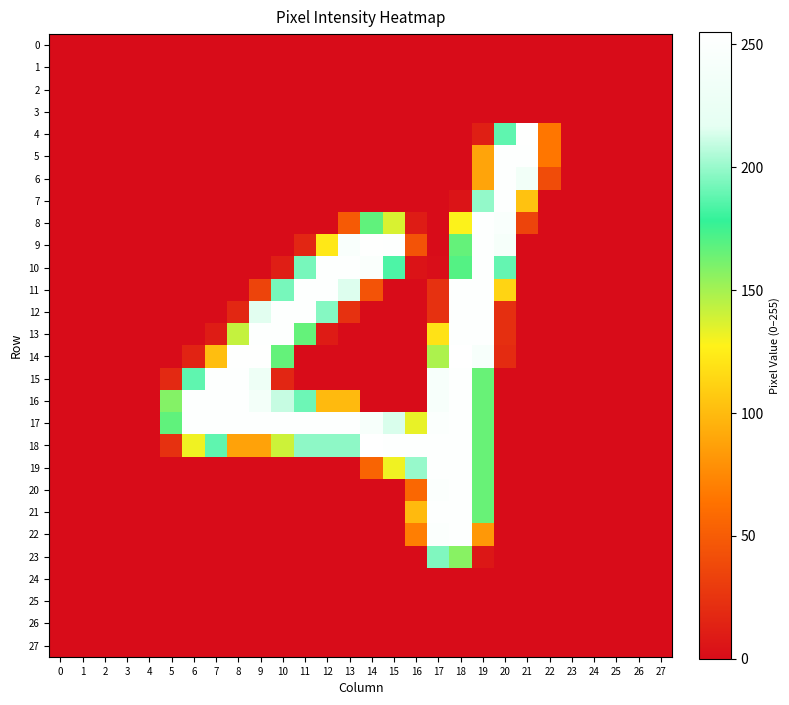

Reading left to right, extract all data points from this chart.

0: 0=0	1=0	2=0	3=0	4=0	5=0	6=0	7=0	8=0	9=0	10=0	11=0	12=0	13=0	14=0	15=0	16=0	17=0	18=0	19=0	20=0	21=0	22=0	23=0	24=0	25=0	26=0	27=0
1: 0=0	1=0	2=0	3=0	4=0	5=0	6=0	7=0	8=0	9=0	10=0	11=0	12=0	13=0	14=0	15=0	16=0	17=0	18=0	19=0	20=0	21=0	22=0	23=0	24=0	25=0	26=0	27=0
2: 0=0	1=0	2=0	3=0	4=0	5=0	6=0	7=0	8=0	9=0	10=0	11=0	12=0	13=0	14=0	15=0	16=0	17=0	18=0	19=0	20=0	21=0	22=0	23=0	24=0	25=0	26=0	27=0
3: 0=0	1=0	2=0	3=0	4=0	5=0	6=0	7=0	8=0	9=0	10=0	11=0	12=0	13=0	14=0	15=0	16=0	17=0	18=0	19=0	20=0	21=0	22=0	23=0	24=0	25=0	26=0	27=0
4: 0=0	1=0	2=0	3=0	4=0	5=0	6=0	7=0	8=0	9=0	10=0	11=0	12=0	13=0	14=0	15=0	16=0	17=0	18=0	19=12	20=188	21=254	22=66	23=0	24=0	25=0	26=0	27=0
5: 0=0	1=0	2=0	3=0	4=0	5=0	6=0	7=0	8=0	9=0	10=0	11=0	12=0	13=0	14=0	15=0	16=0	17=0	18=0	19=89	20=253	21=253	22=66	23=0	24=0	25=0	26=0	27=0
6: 0=0	1=0	2=0	3=0	4=0	5=0	6=0	7=0	8=0	9=0	10=0	11=0	12=0	13=0	14=0	15=0	16=0	17=0	18=0	19=89	20=253	21=236	22=40	23=0	24=0	25=0	26=0	27=0
7: 0=0	1=0	2=0	3=0	4=0	5=0	6=0	7=0	8=0	9=0	10=0	11=0	12=0	13=0	14=0	15=0	16=0	17=0	18=5	19=199	20=253	21=104	22=0	23=0	24=0	25=0	26=0	27=0
8: 0=0	1=0	2=0	3=0	4=0	5=0	6=0	7=0	8=0	9=0	10=0	11=0	12=0	13=49	14=167	15=137	16=10	17=0	18=128	19=253	20=246	21=35	22=0	23=0	24=0	25=0	26=0	27=0
9: 0=0	1=0	2=0	3=0	4=0	5=0	6=0	7=0	8=0	9=0	10=0	11=16	12=123	13=247	14=254	15=253	16=44	17=0	18=166	19=253	20=242	21=0	22=0	23=0	24=0	25=0	26=0	27=0
10: 0=0	1=0	2=0	3=0	4=0	5=0	6=0	7=0	8=0	9=0	10=11	11=193	12=253	13=253	14=248	15=184	16=4	17=1	18=170	19=253	20=189	21=0	22=0	23=0	24=0	25=0	26=0	27=0
11: 0=0	1=0	2=0	3=0	4=0	5=0	6=0	7=0	8=0	9=35	10=193	11=253	12=253	13=215	14=44	15=0	16=0	17=23	18=253	19=253	20=113	21=0	22=0	23=0	24=0	25=0	26=0	27=0
12: 0=0	1=0	2=0	3=0	4=0	5=0	6=0	7=0	8=17	9=216	10=253	11=253	12=196	13=23	14=0	15=0	16=0	17=23	18=253	19=253	20=22	21=0	22=0	23=0	24=0	25=0	26=0	27=0
13: 0=0	1=0	2=0	3=0	4=0	5=0	6=0	7=10	8=142	9=253	10=253	11=166	12=9	13=0	14=0	15=0	16=0	17=120	18=253	19=253	20=22	21=0	22=0	23=0	24=0	25=0	26=0	27=0
14: 0=0	1=0	2=0	3=0	4=0	5=0	6=14	7=102	8=254	9=254	10=166	11=0	12=0	13=0	14=0	15=0	16=0	17=148	18=255	19=243	20=19	21=0	22=0	23=0	24=0	25=0	26=0	27=0
15: 0=0	1=0	2=0	3=0	4=0	5=18	6=188	7=253	8=253	9=230	10=16	11=0	12=0	13=0	14=0	15=0	16=0	17=243	18=253	19=165	20=0	21=0	22=0	23=0	24=0	25=0	26=0	27=0
16: 0=0	1=0	2=0	3=0	4=0	5=158	6=253	7=253	8=253	9=238	10=210	11=191	12=100	13=100	14=0	15=0	16=0	17=243	18=253	19=165	20=0	21=0	22=0	23=0	24=0	25=0	26=0	27=0
17: 0=0	1=0	2=0	3=0	4=0	5=167	6=253	7=253	8=253	9=253	10=253	11=253	12=253	13=253	14=244	15=214	16=133	17=249	18=253	19=165	20=0	21=0	22=0	23=0	24=0	25=0	26=0	27=0
18: 0=0	1=0	2=0	3=0	4=0	5=23	6=131	7=188	8=88	9=88	10=140	11=198	12=198	13=198	14=255	15=253	16=253	17=253	18=253	19=165	20=0	21=0	22=0	23=0	24=0	25=0	26=0	27=0
19: 0=0	1=0	2=0	3=0	4=0	5=0	6=0	7=0	8=0	9=0	10=0	11=0	12=0	13=0	14=55	15=131	16=200	17=253	18=253	19=165	20=0	21=0	22=0	23=0	24=0	25=0	26=0	27=0
20: 0=0	1=0	2=0	3=0	4=0	5=0	6=0	7=0	8=0	9=0	10=0	11=0	12=0	13=0	14=0	15=0	16=57	17=249	18=253	19=165	20=0	21=0	22=0	23=0	24=0	25=0	26=0	27=0
21: 0=0	1=0	2=0	3=0	4=0	5=0	6=0	7=0	8=0	9=0	10=0	11=0	12=0	13=0	14=0	15=0	16=100	17=253	18=253	19=165	20=0	21=0	22=0	23=0	24=0	25=0	26=0	27=0
22: 0=0	1=0	2=0	3=0	4=0	5=0	6=0	7=0	8=0	9=0	10=0	11=0	12=0	13=0	14=0	15=0	16=70	17=250	18=253	19=83	20=0	21=0	22=0	23=0	24=0	25=0	26=0	27=0
23: 0=0	1=0	2=0	3=0	4=0	5=0	6=0	7=0	8=0	9=0	10=0	11=0	12=0	13=0	14=0	15=0	16=0	17=195	18=157	19=7	20=0	21=0	22=0	23=0	24=0	25=0	26=0	27=0
24: 0=0	1=0	2=0	3=0	4=0	5=0	6=0	7=0	8=0	9=0	10=0	11=0	12=0	13=0	14=0	15=0	16=0	17=0	18=0	19=0	20=0	21=0	22=0	23=0	24=0	25=0	26=0	27=0
25: 0=0	1=0	2=0	3=0	4=0	5=0	6=0	7=0	8=0	9=0	10=0	11=0	12=0	13=0	14=0	15=0	16=0	17=0	18=0	19=0	20=0	21=0	22=0	23=0	24=0	25=0	26=0	27=0
26: 0=0	1=0	2=0	3=0	4=0	5=0	6=0	7=0	8=0	9=0	10=0	11=0	12=0	13=0	14=0	15=0	16=0	17=0	18=0	19=0	20=0	21=0	22=0	23=0	24=0	25=0	26=0	27=0
27: 0=0	1=0	2=0	3=0	4=0	5=0	6=0	7=0	8=0	9=0	10=0	11=0	12=0	13=0	14=0	15=0	16=0	17=0	18=0	19=0	20=0	21=0	22=0	23=0	24=0	25=0	26=0	27=0